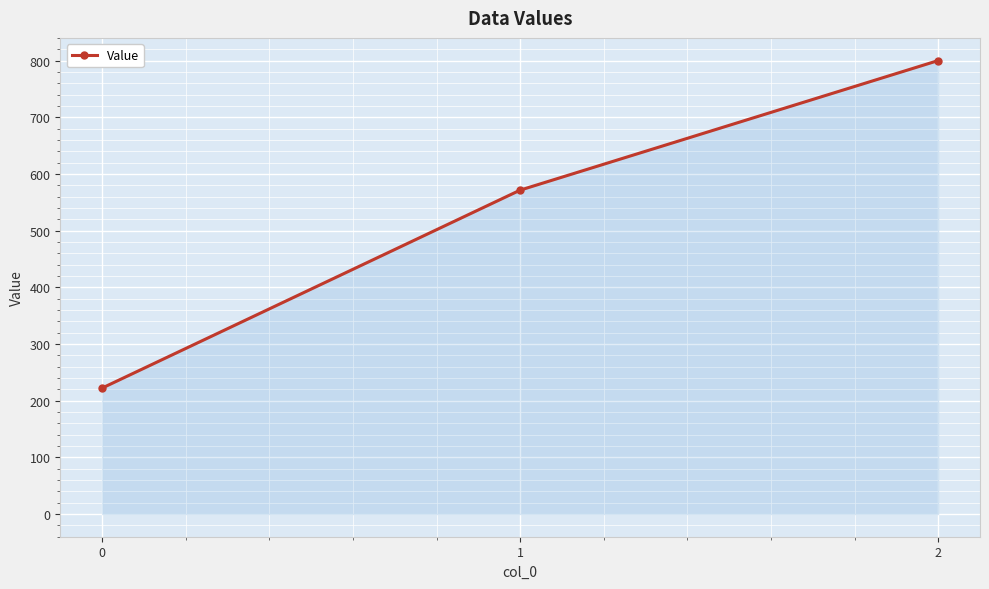

Reading left to right, what are all the values shown in this chart?

222.2	571.4	800.0